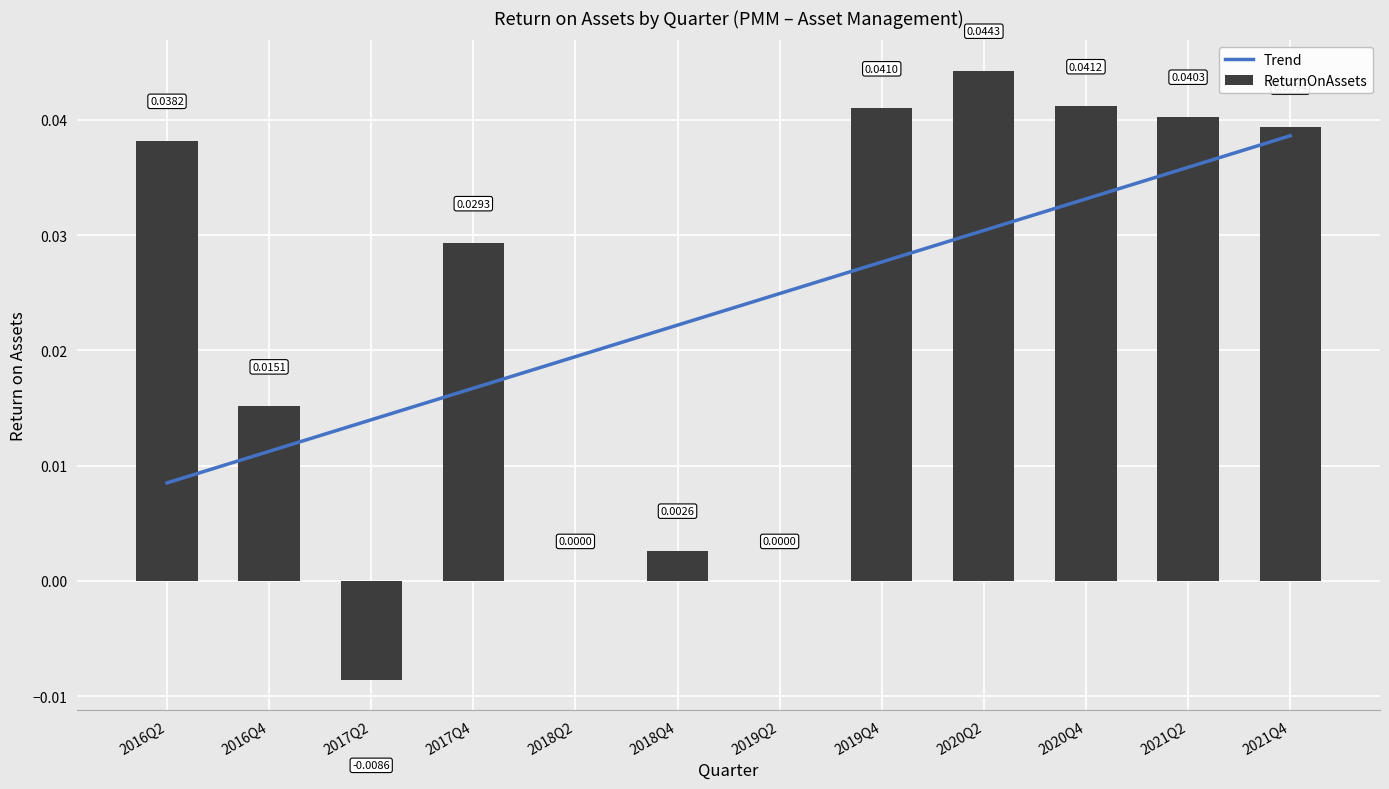

Which category has the highest value across all series?

2020Q2